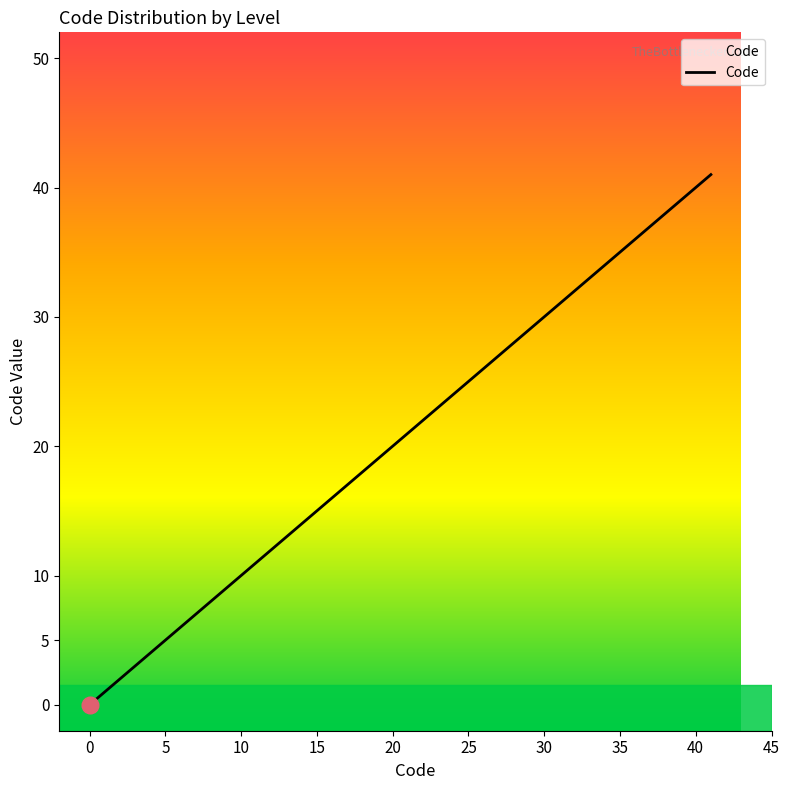

How many lines are shown in the chart?

1